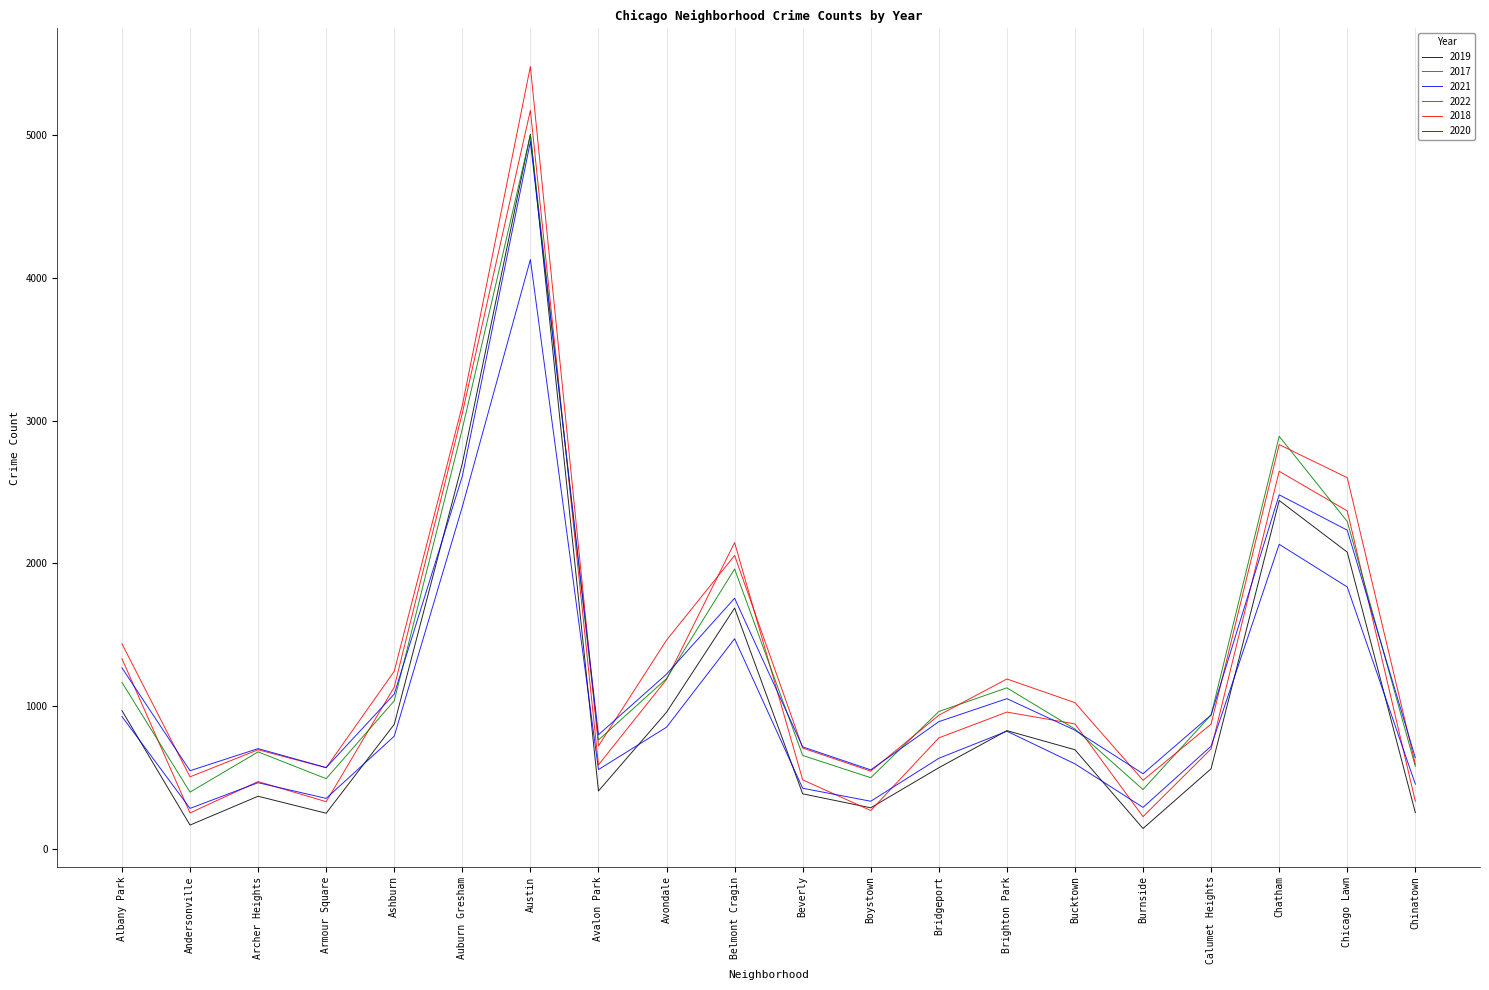

True or false: 2021 and 2018 cross at least once.

False